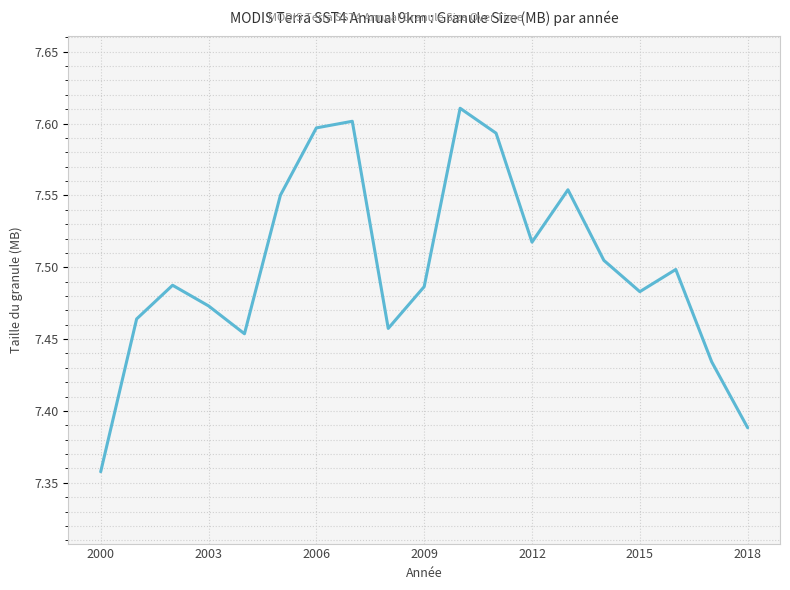

What is the difference between the maximum and minimum values?

0.3